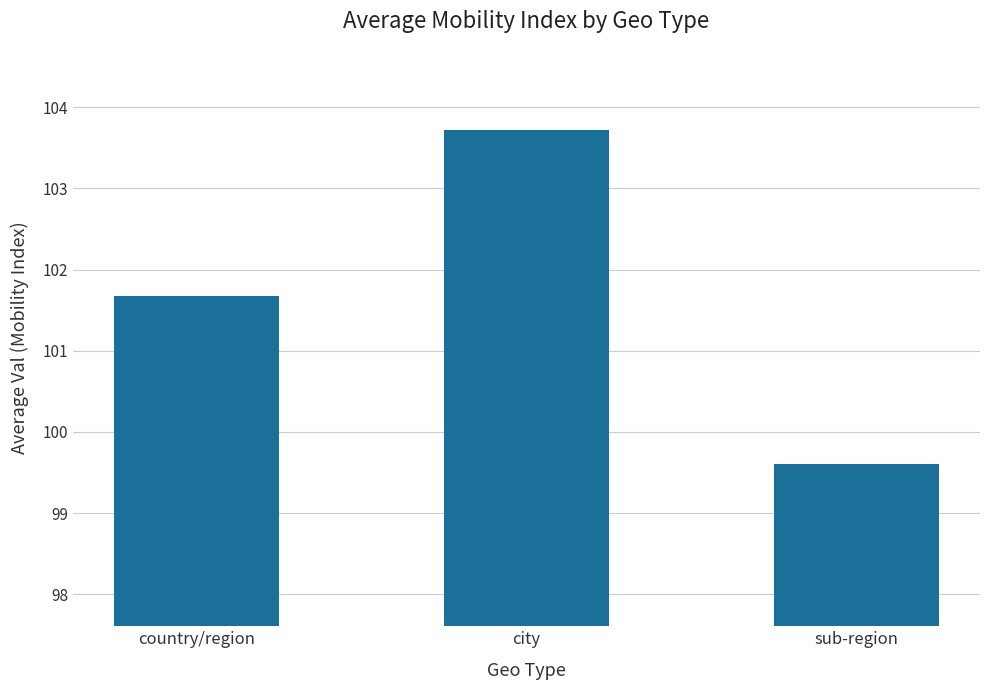

Is it true that the value at city is 68.8?

False